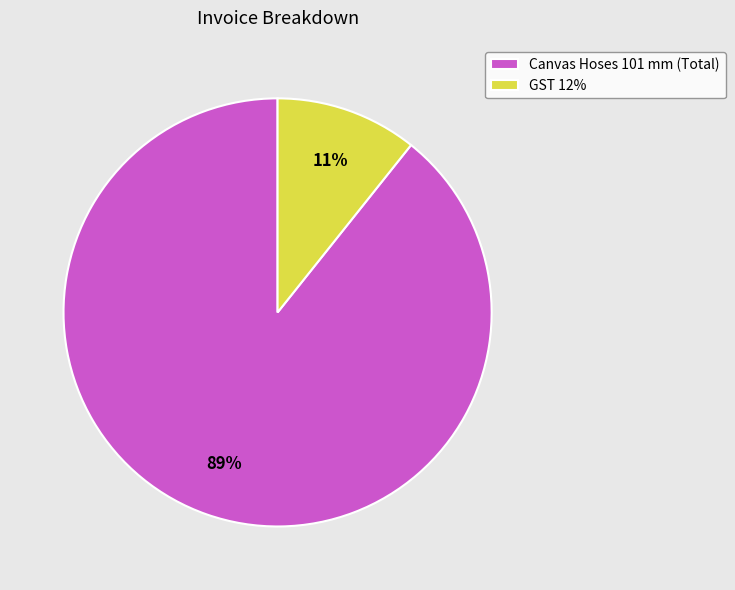

How many segments does this pie chart have?

2